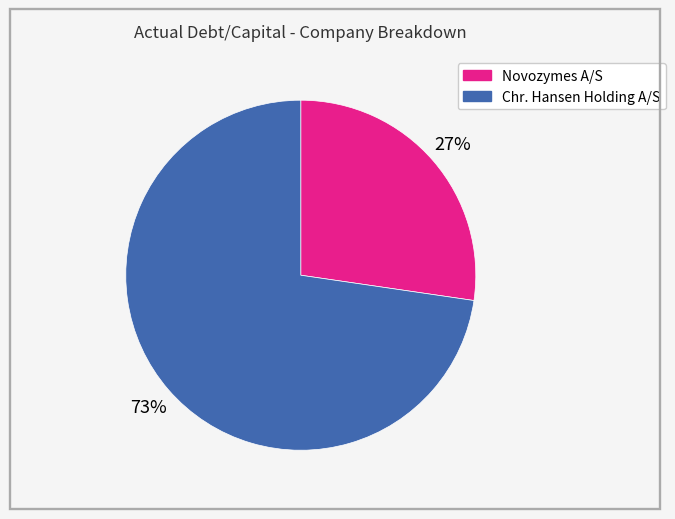

To the nearest percent, what is the average slice percentage?

50%